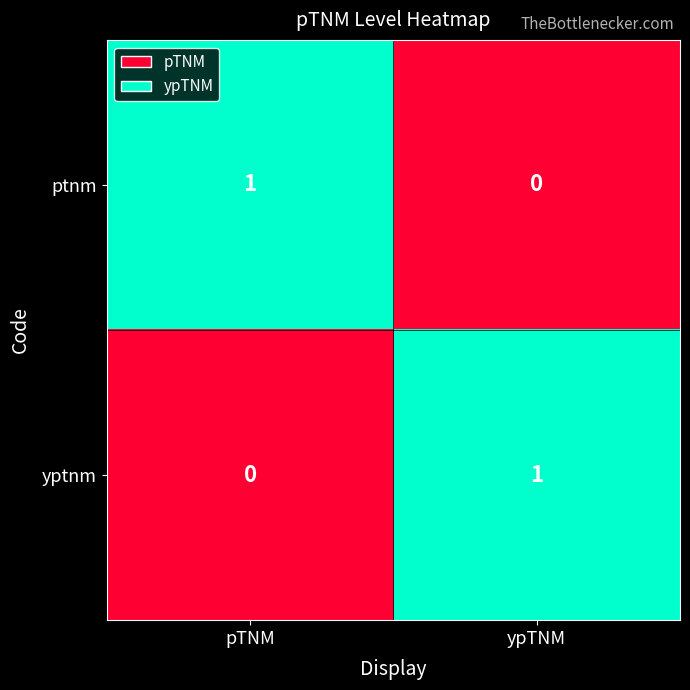

What is the spread (max minus min) of values at ypTNM?

1